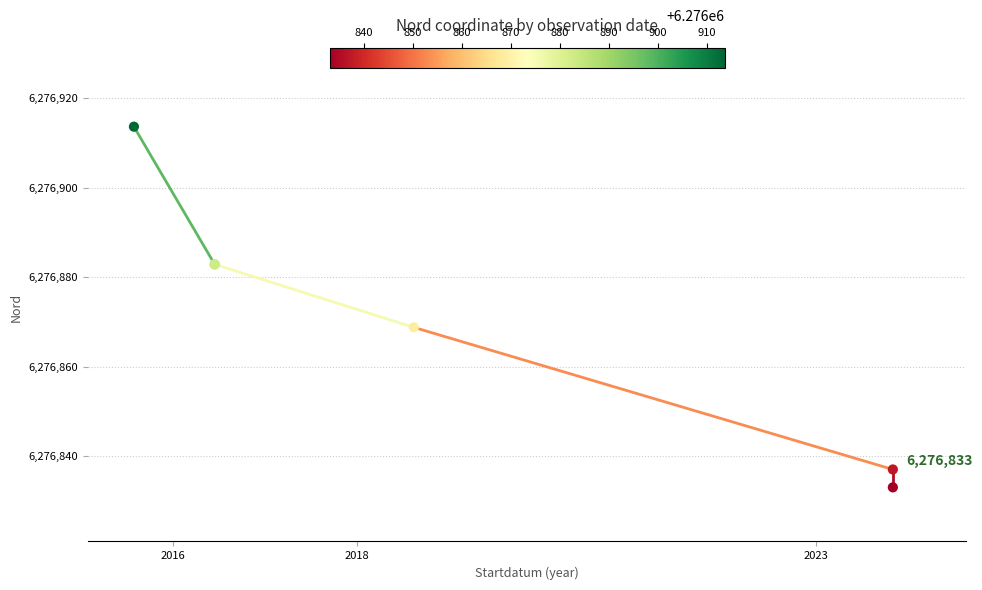

What Y value in the scatter plot is closest to 6276873?

6276868.8